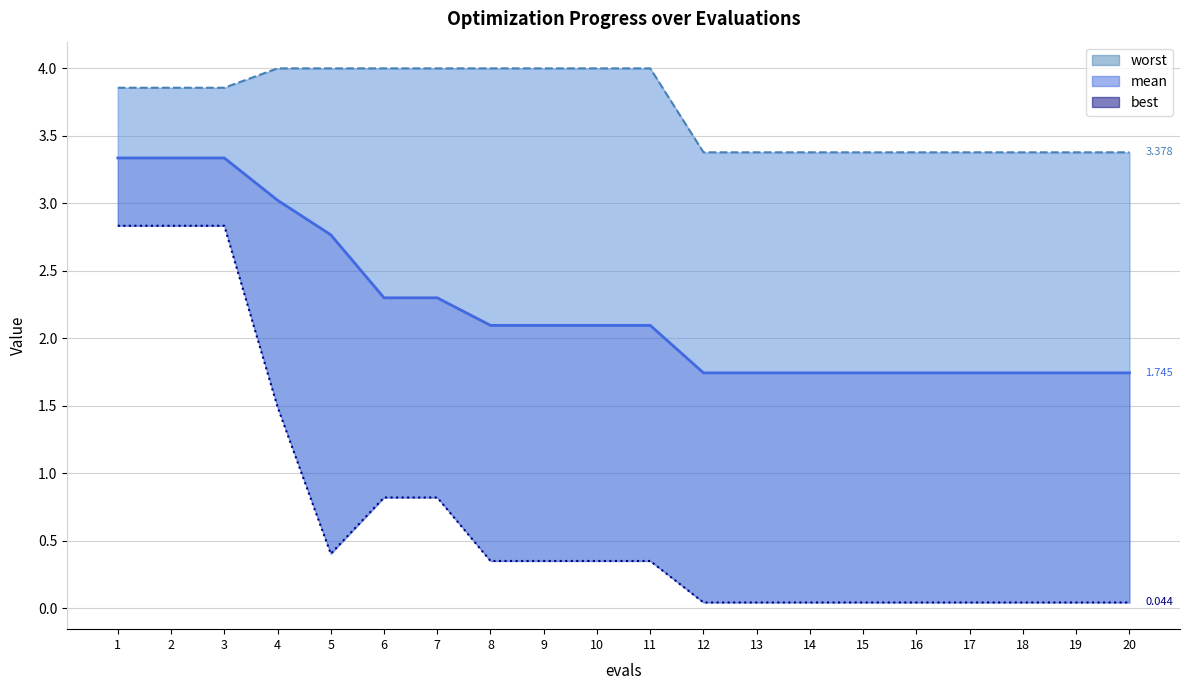

Which category has the lowest value across all series?

12